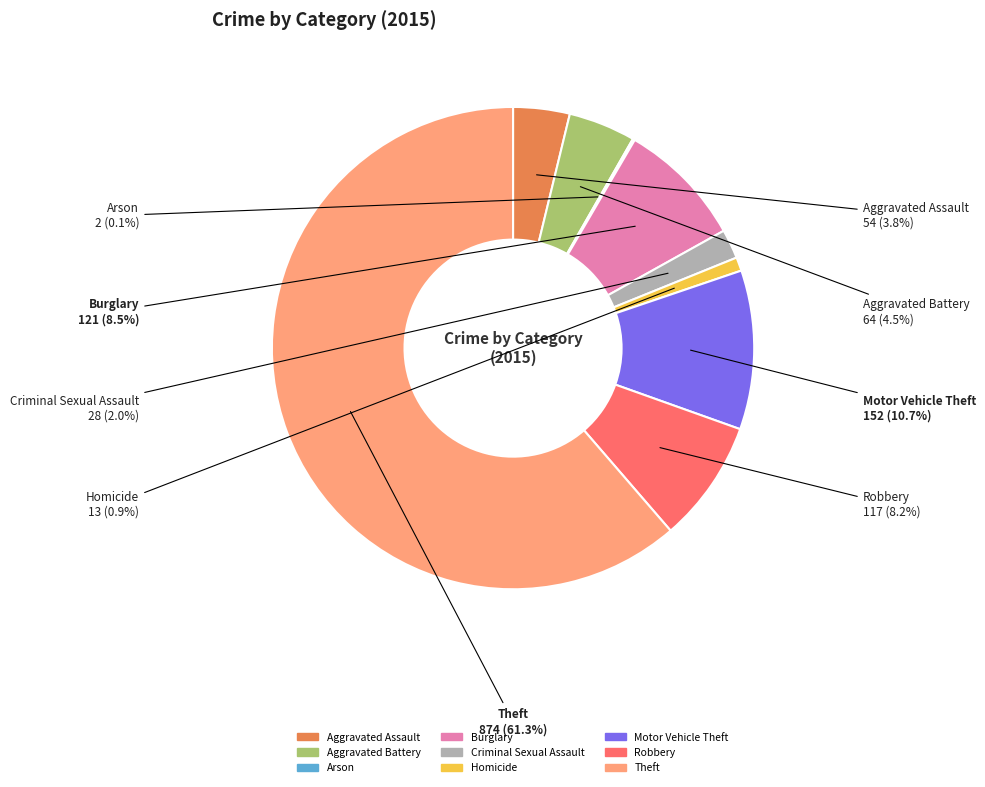

Which category accounts for the majority?

Theft